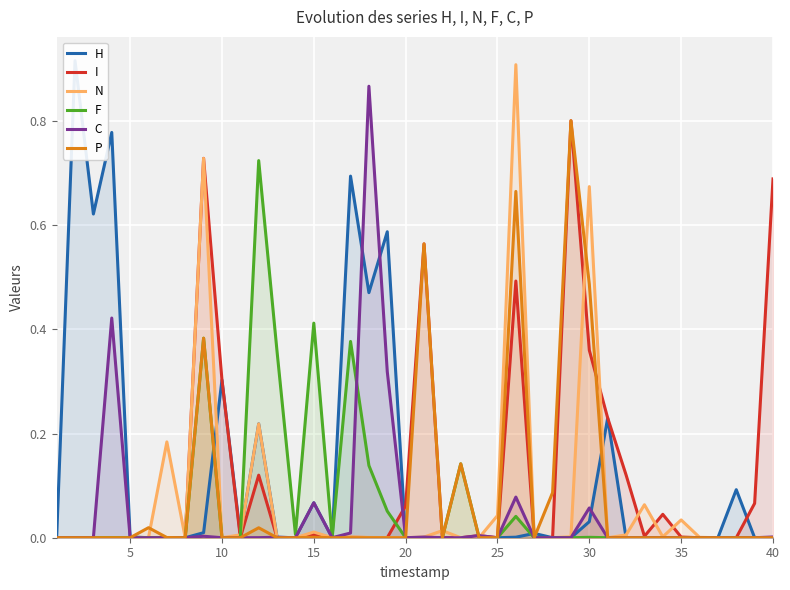

Reading left to right, transcribe all the data shown in this chart.

H: 0.0	0.9	0.6	0.8	0.0	0.0	0.0	0.0	0.0	0.3	0.0	0.2	0.0	0.0	0.1	0.0	0.7	0.5	0.6	0.0	0.0	0.0	0.0	0.0	0.0	0.0	0.0	0.0	0.0	0.0	0.2	0.0	0.0	0.0	0.0	0.0	0.0	0.1	0.0	0.0
I: 0.0	0.0	0.0	0.0	0.0	0.0	0.0	0.0	0.7	0.3	0.0	0.1	0.0	0.0	0.0	0.0	0.0	0.0	0.0	0.1	0.6	0.0	0.0	0.0	0.0	0.5	0.0	0.0	0.8	0.4	0.2	0.1	0.0	0.0	0.0	0.0	0.0	0.0	0.1	0.7
N: 0.0	0.0	0.0	0.0	0.0	0.0	0.2	0.0	0.7	0.0	0.0	0.2	0.0	0.0	0.0	0.0	0.0	0.0	0.0	0.0	0.0	0.0	0.0	0.0	0.0	0.9	0.0	0.0	0.0	0.7	0.0	0.0	0.1	0.0	0.0	0.0	0.0	0.0	0.0	0.0
F: 0.0	0.0	0.0	0.0	0.0	0.0	0.0	0.0	0.4	0.0	0.0	0.7	0.4	0.0	0.4	0.0	0.4	0.1	0.1	0.0	0.0	0.0	0.1	0.0	0.0	0.0	0.0	0.0	0.0	0.0	0.0	0.0	0.0	0.0	0.0	0.0	0.0	0.0	0.0	0.0
C: 0.0	0.0	0.0	0.4	0.0	0.0	0.0	0.0	0.0	0.0	0.0	0.0	0.0	0.0	0.1	0.0	0.0	0.9	0.3	0.0	0.0	0.0	0.0	0.0	0.0	0.1	0.0	0.0	0.0	0.1	0.0	0.0	0.0	0.0	0.0	0.0	0.0	0.0	0.0	0.0
P: 0.0	0.0	0.0	0.0	0.0	0.0	0.0	0.0	0.4	0.0	0.0	0.0	0.0	0.0	0.0	0.0	0.0	0.0	0.0	0.0	0.6	0.0	0.1	0.0	0.0	0.7	0.0	0.1	0.8	0.5	0.0	0.0	0.0	0.0	0.0	0.0	0.0	0.0	0.0	0.0